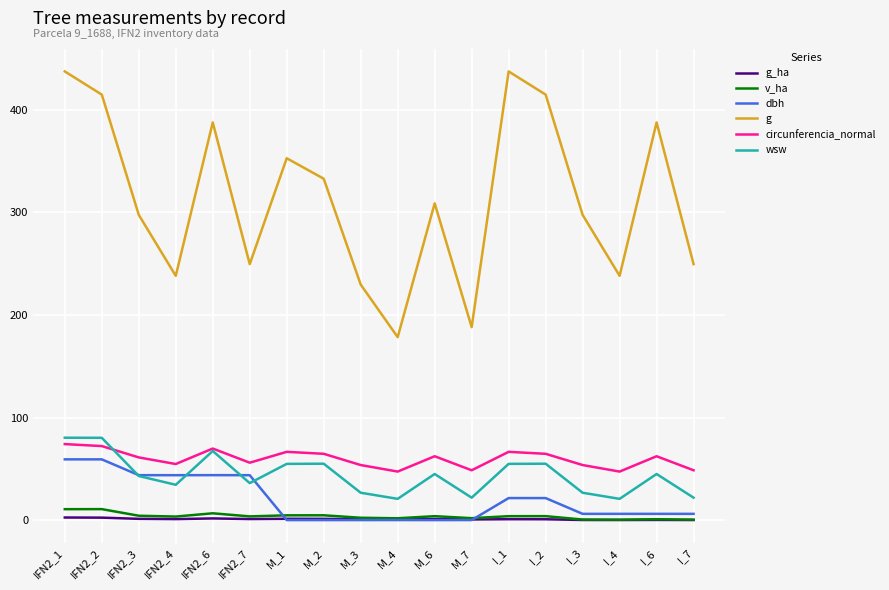

What is the difference between the second highest and minimum values in the wsw series?

59.5